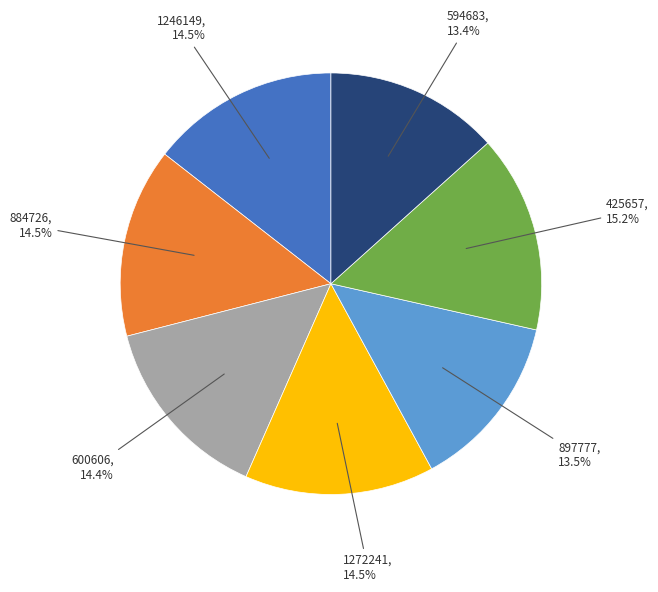

How many slices are in this pie chart?

7